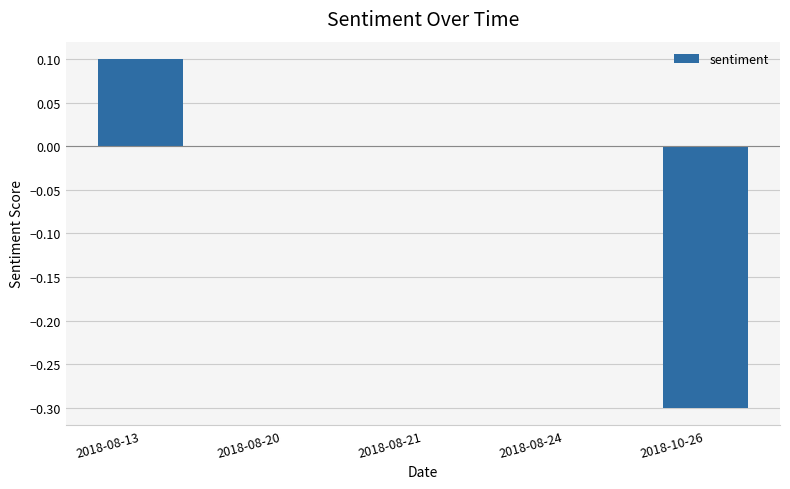

Reading right to left, extract all data points from this chart.

-0.3	0.0	0.0	0.0	0.1